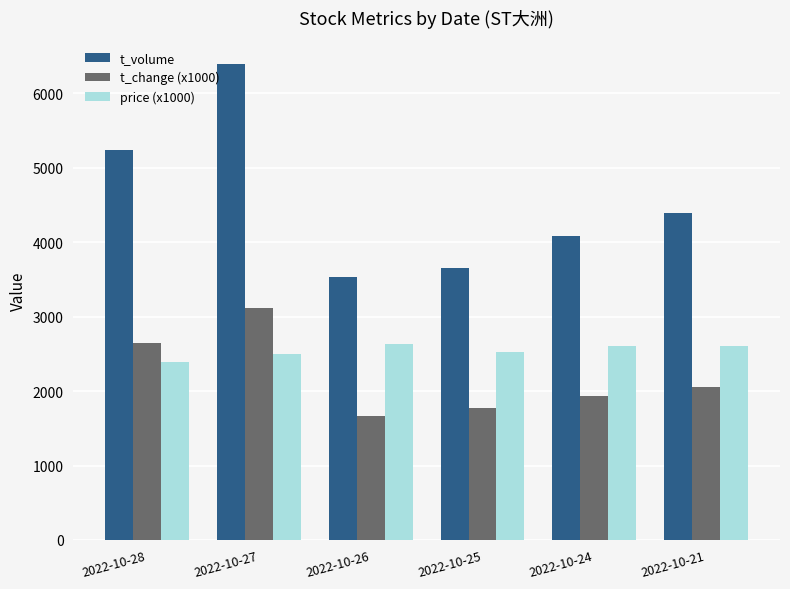

At which category does the chart reach its minimum across all series?

2022-10-26